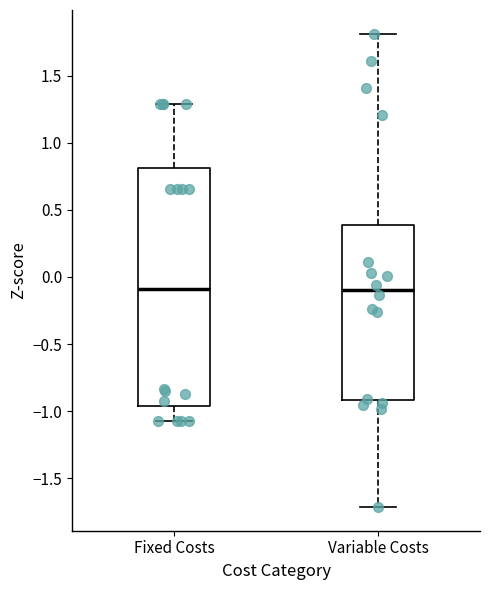

Reading left to right, transcribe this box plot: for each box, give where its median line is, the range the box spans, and where its two whiskers end, as read against the y-axis. The values are not printed on the chart, so give them approximately, as read against the axis.

Fixed Costs: median -0.10, box -0.95 to 0.80, whiskers -1.05 to 1.30
Variable Costs: median -0.10, box -0.90 to 0.40, whiskers -1.70 to 1.80